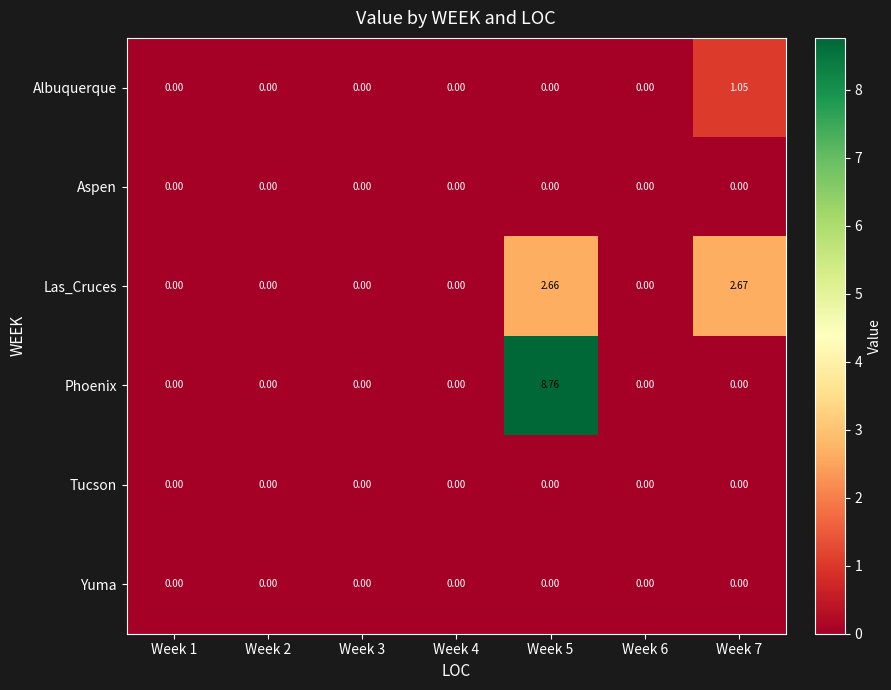

Which series has the widest spread of values?

Phoenix